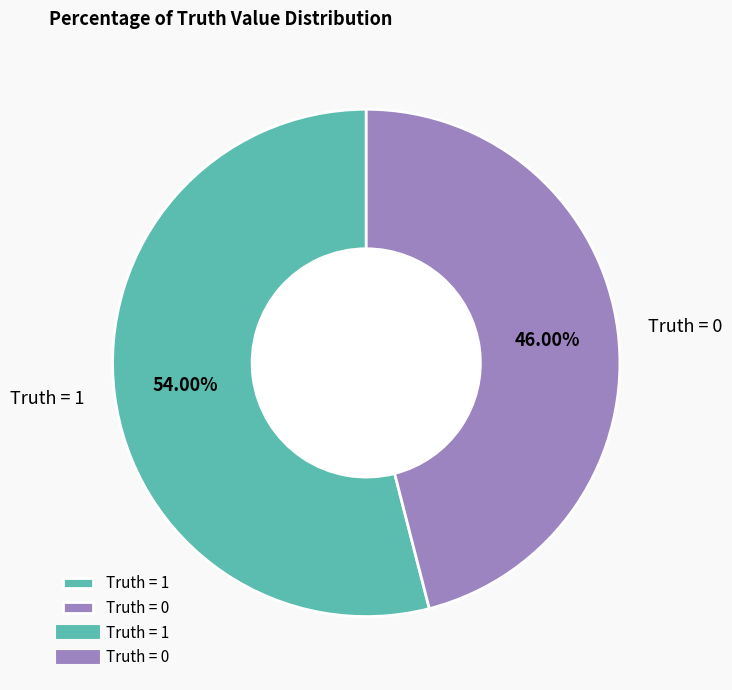

What is the ratio of the value at Truth = 0 to the value at Truth = 1?

0.9